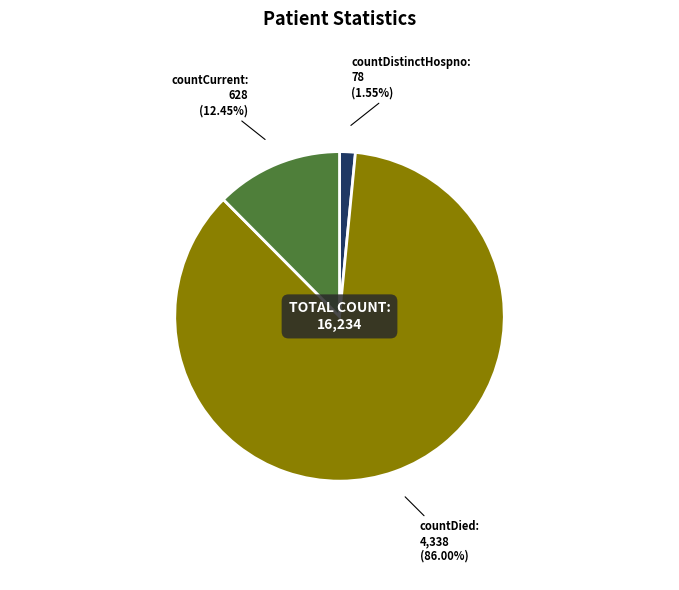

Which category has the biggest portion of the pie?

countDied